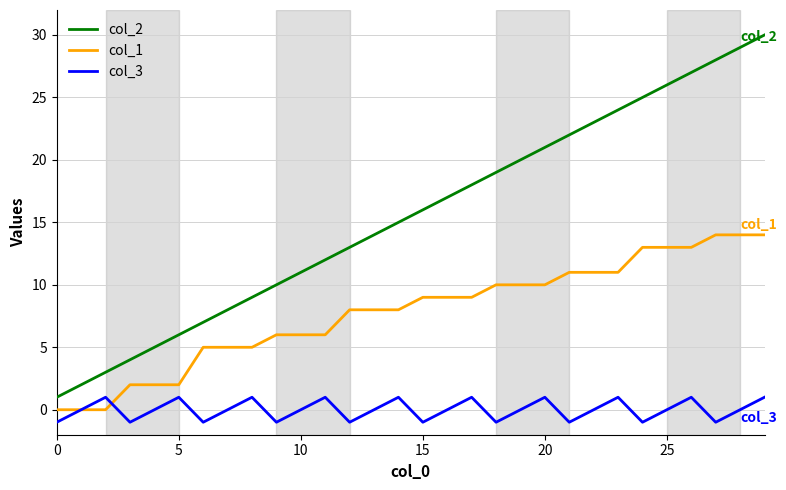

How many values in the col_1 series are below 9?

15